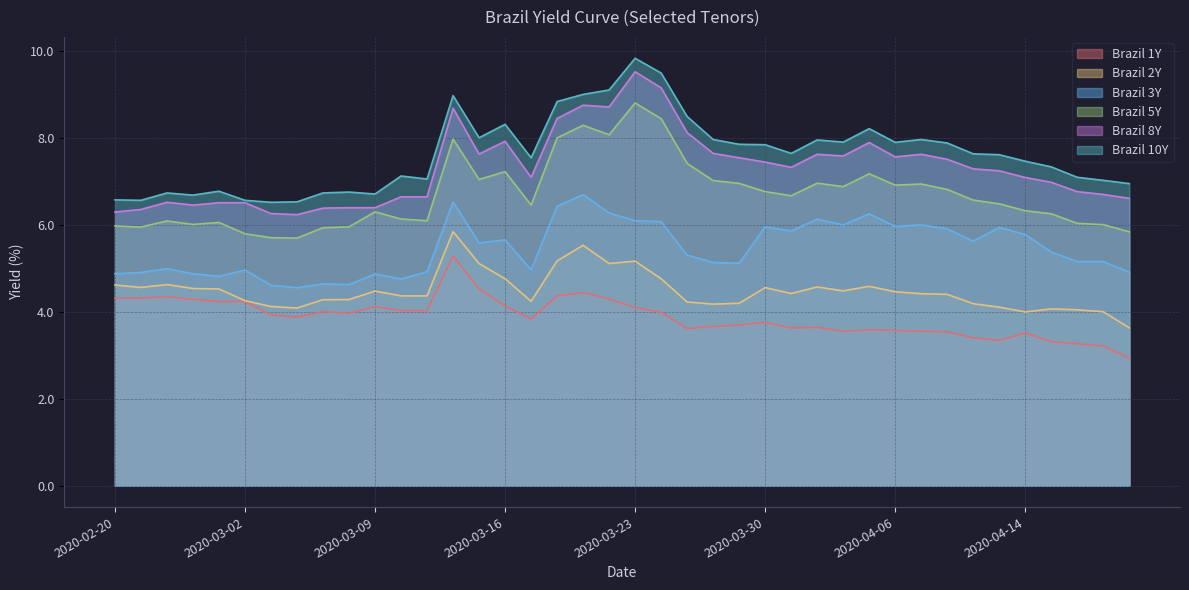

What is the label of the 22nd point from the left?

2020-03-24